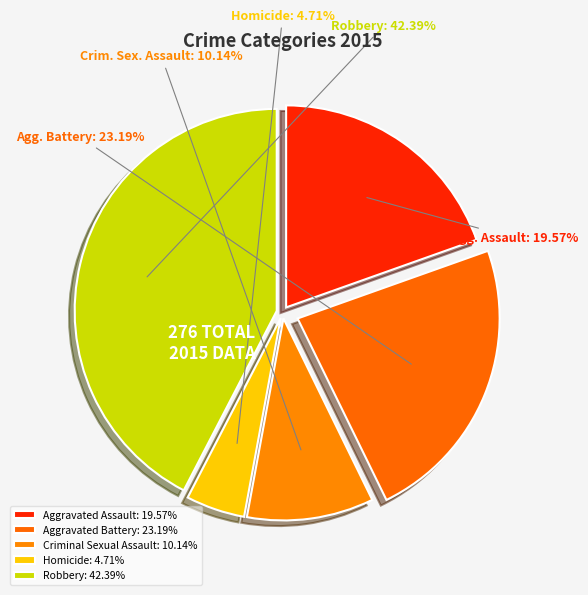

To the nearest percent, what is the average slice percentage?

20%